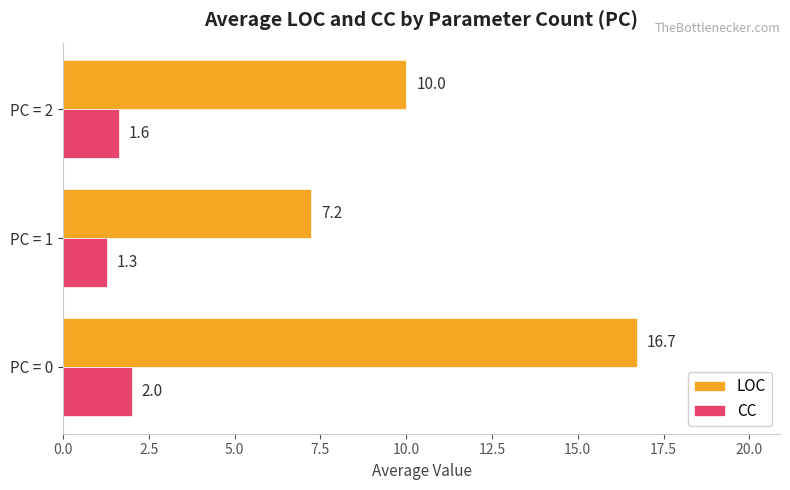

What is the approximate value of CC at PC = 1?

1.3